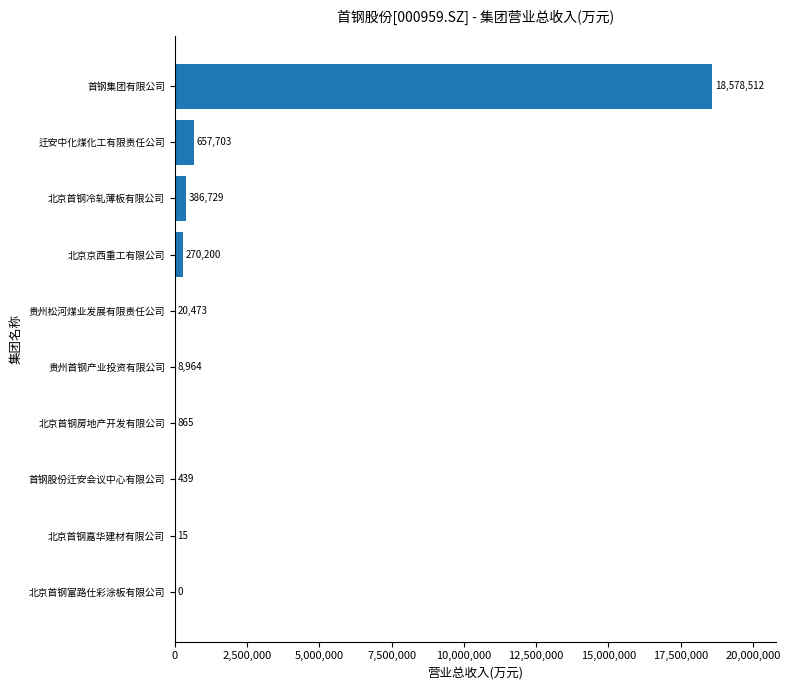

The chart shows a value of 0.0 at 北京首钢富路仕彩涂板有限公司. True or false?

True